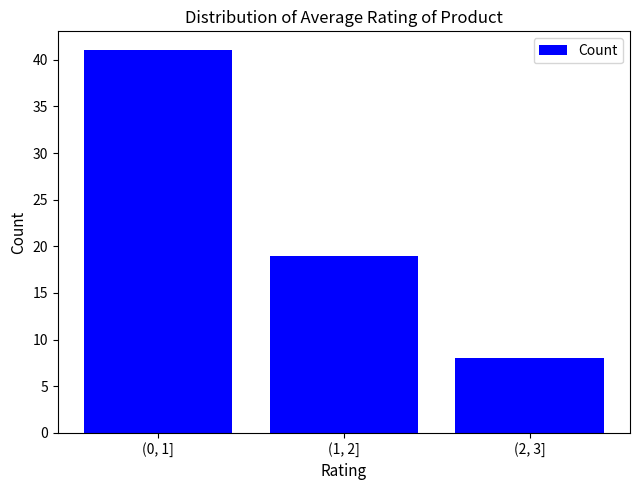

Reading left to right, transcribe all the data shown in this chart.

(0, 1]=41	(1, 2]=19	(2, 3]=8